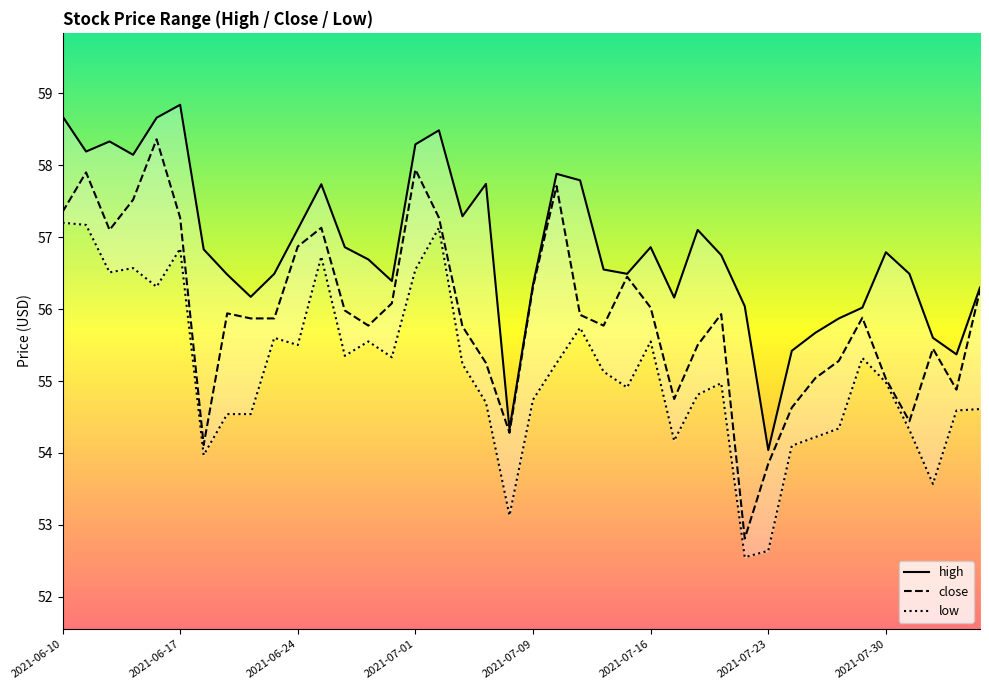

The value of close at 2021-07-30 is 22.6. True or false?

False